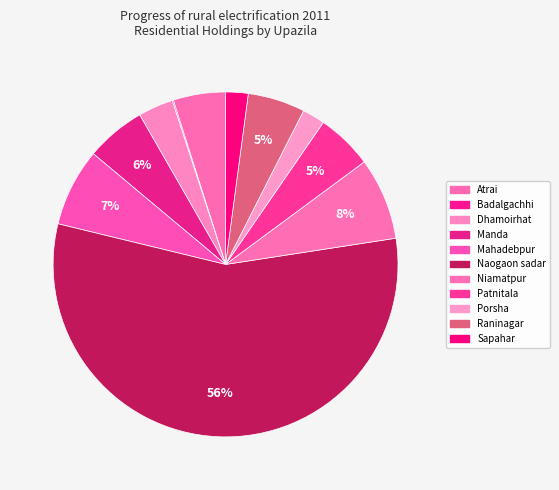

Is it true that Niamatpur is 23% of the pie?

False